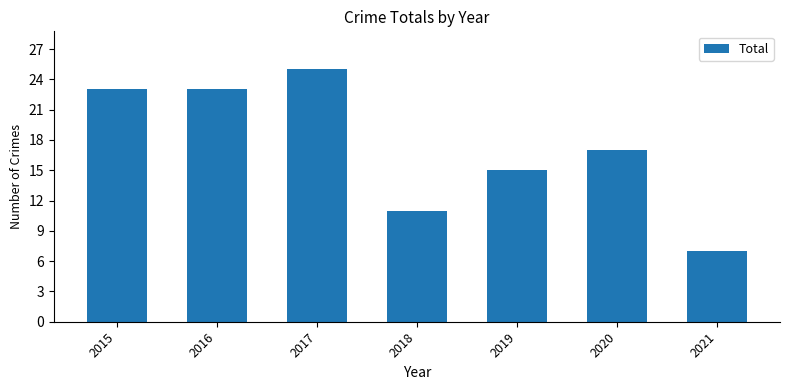

What is the value of the 7th bar from the left?

7